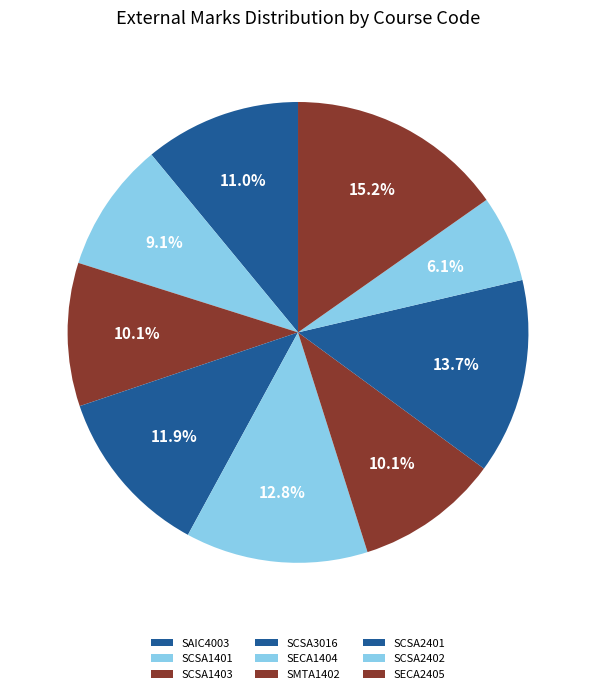

Which slice is the largest?

SECA2405